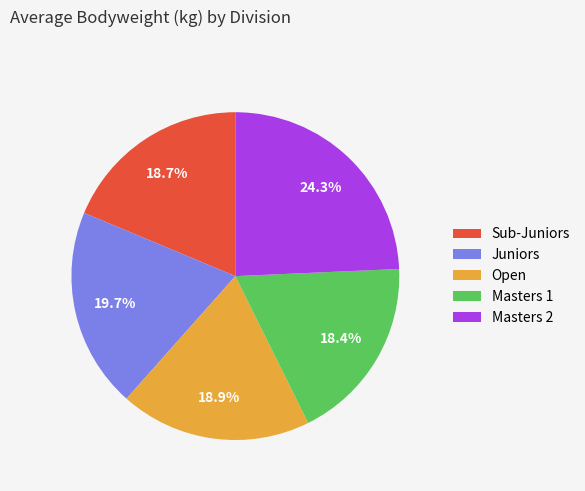

What is the largest slice in the pie chart?

Masters 2